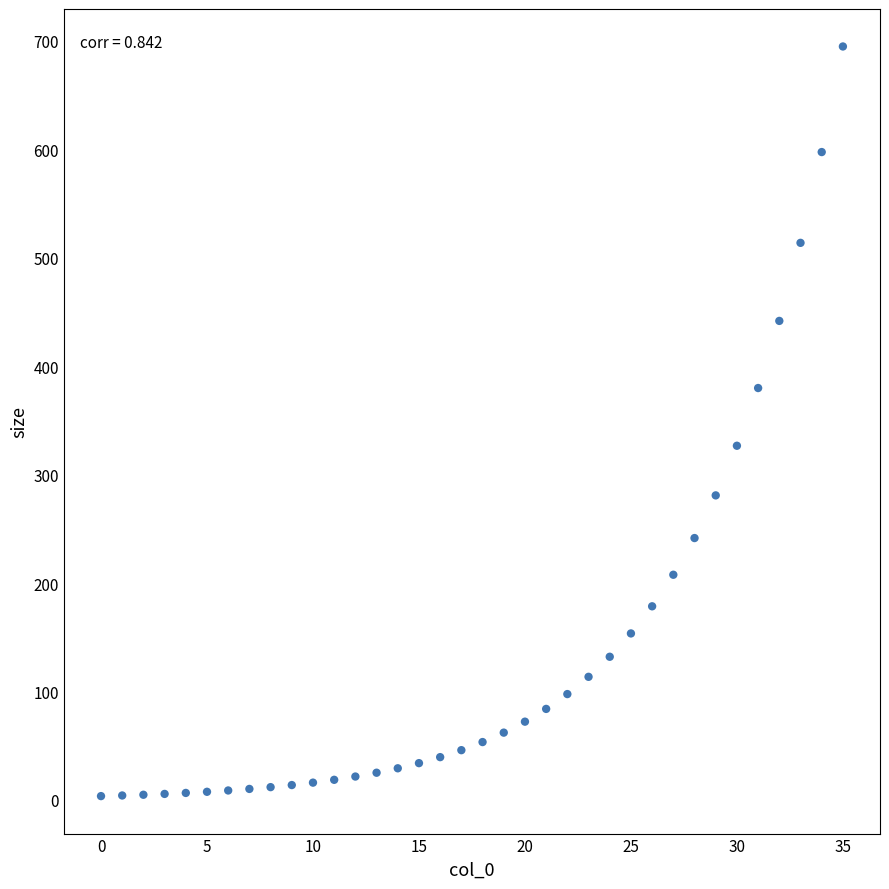

What Y value in the scatter plot is closest to 349?

326.6